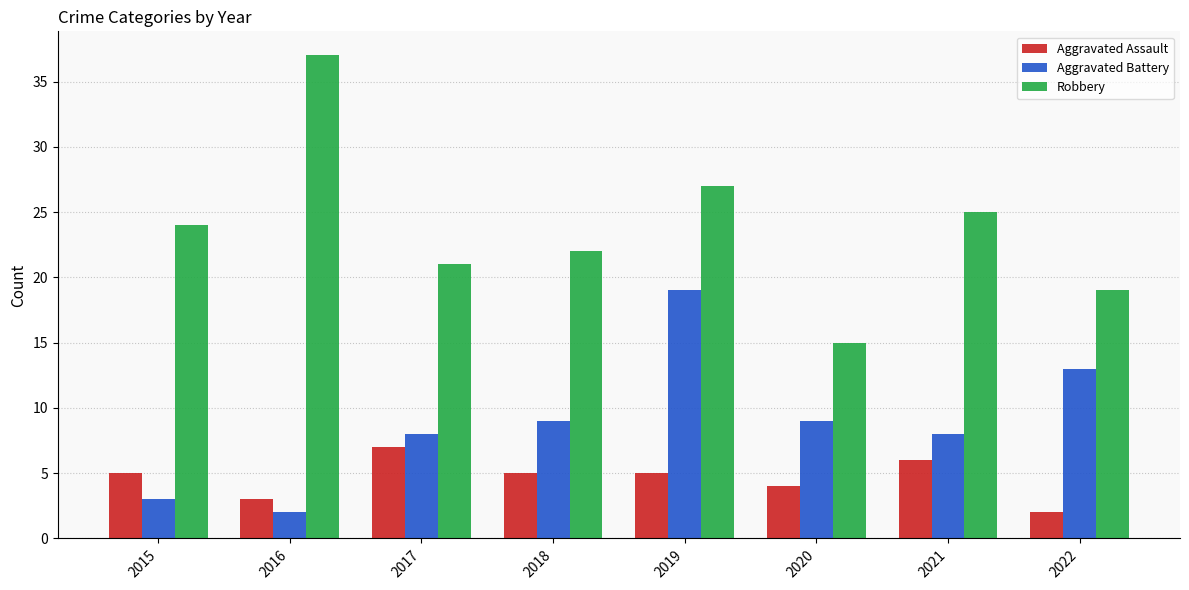

Rank the series by their maximum value, from lowest to highest.

Aggravated Assault, Aggravated Battery, Robbery